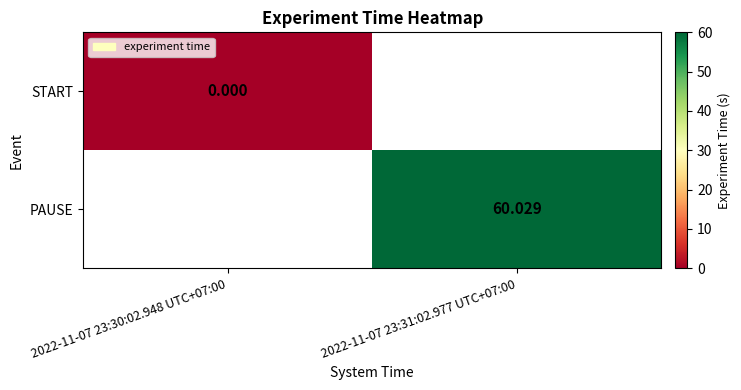

Is the value of PAUSE at 2022-11-07 23:31:02.977 UTC+07:00 greater than the value of START at 2022-11-07 23:30:02.948 UTC+07:00?

Yes